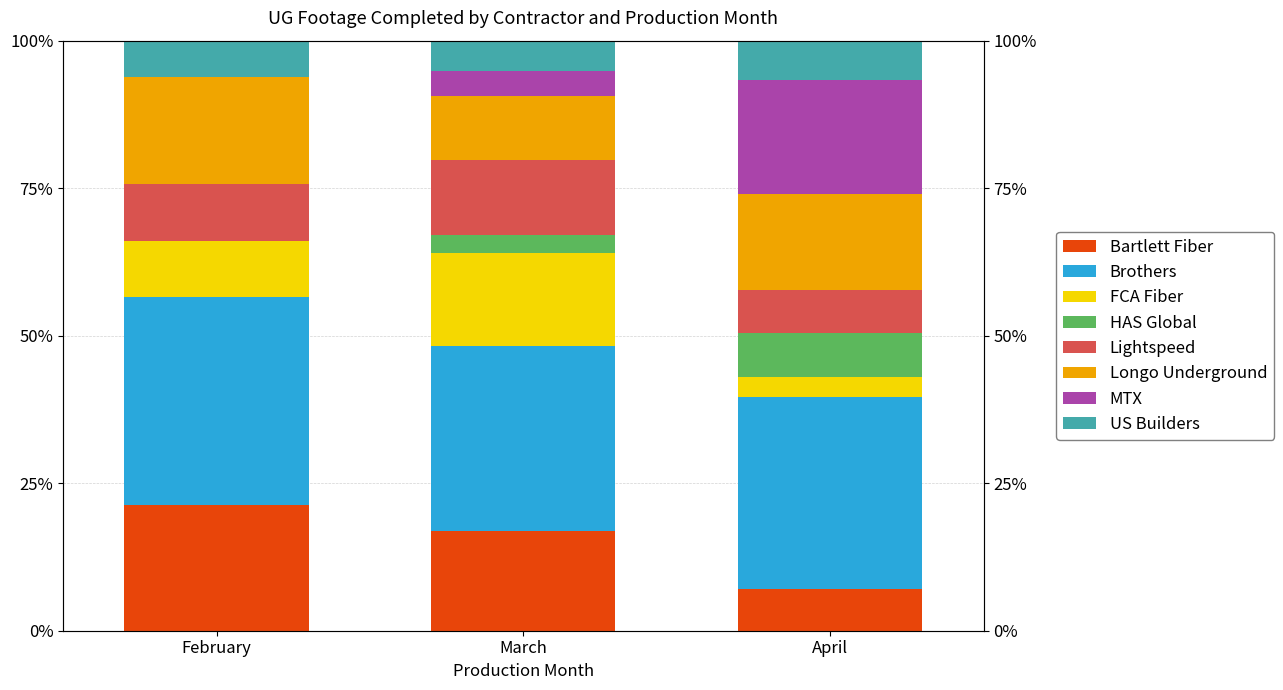

True or false: Brothers has a value of 32.4 at April.

True